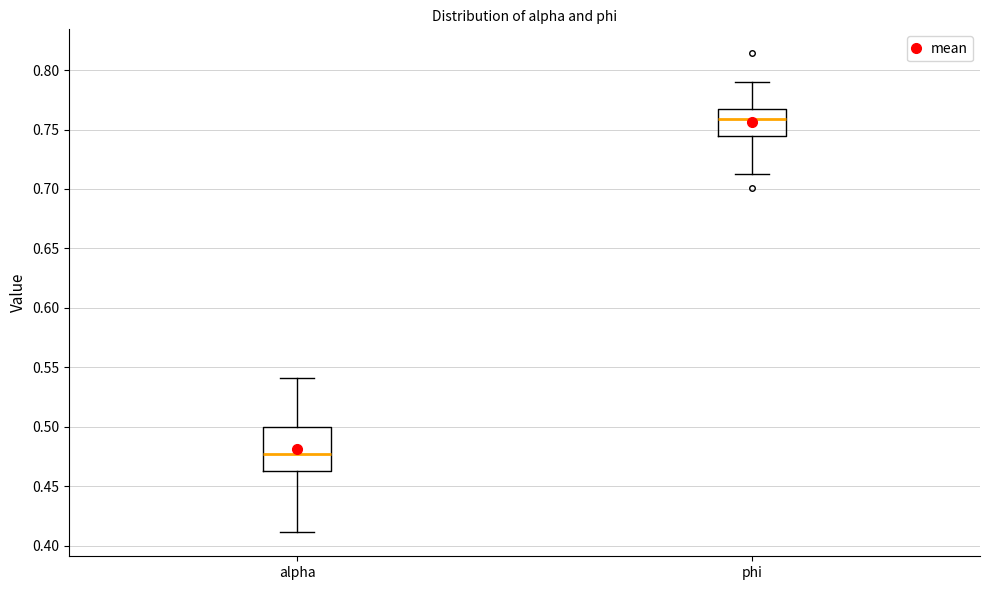

Which box is the tallest, from its lower edge to its upper edge?

alpha